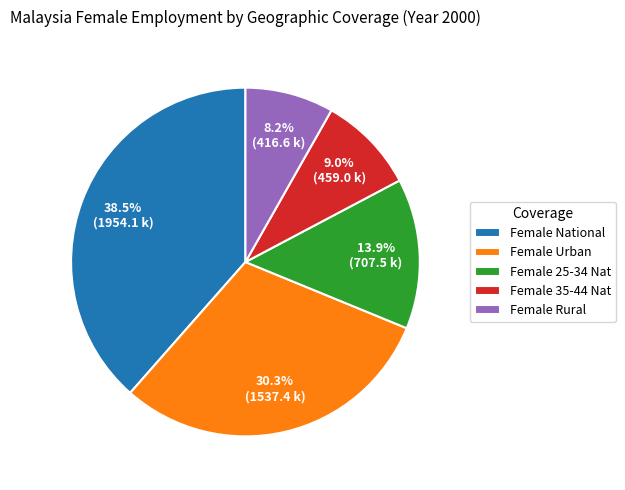

Between Female National and Female 35-44 Nat, which is larger?

Female National